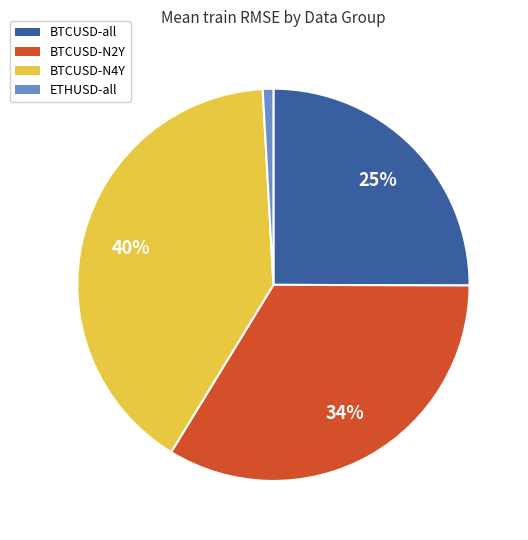

To the nearest percent, what is the combined percentage of BTCUSD-N4Y and BTCUSD-all?

65%